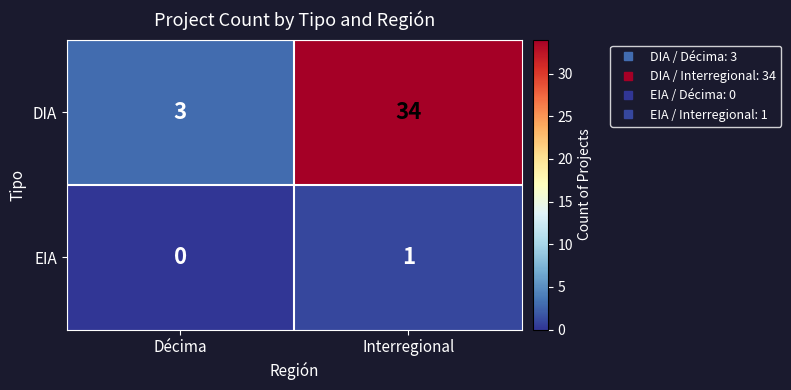

At which category is the sum across all series the highest?

Interregional